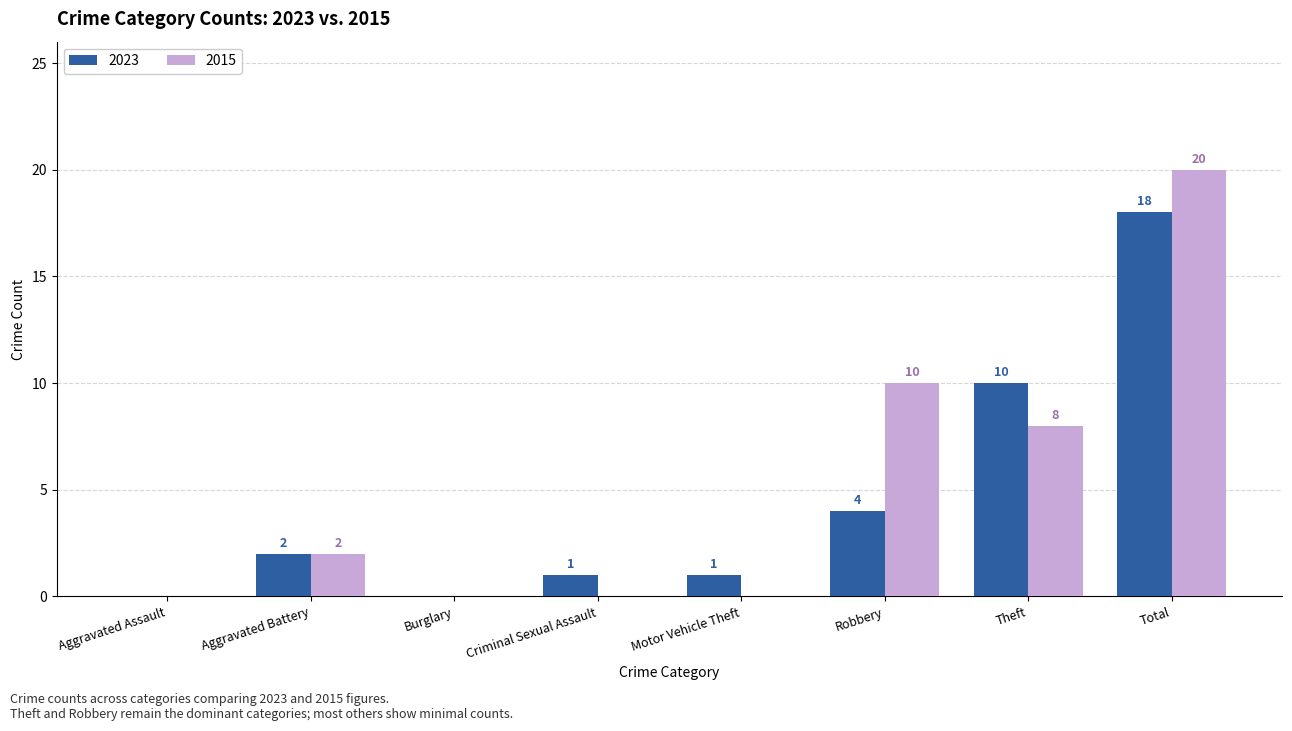

How many categories are shown in the chart?

8